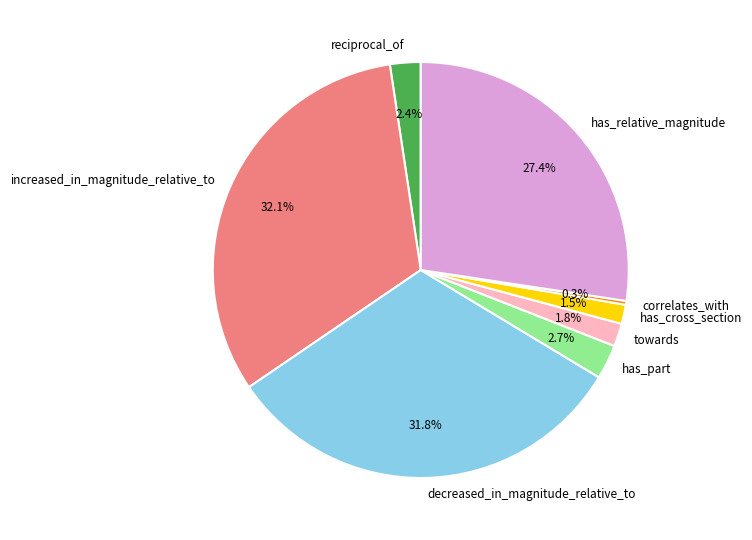

Does any single category account for the majority?

No